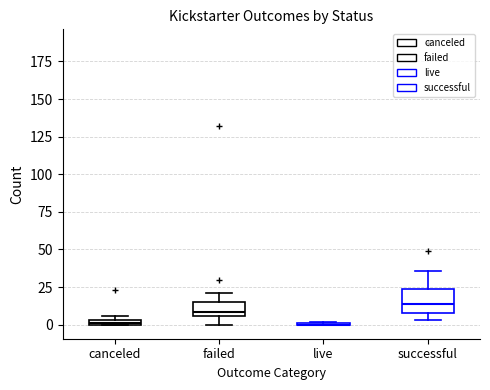

Where does the median line of the box for failed sit on the y-axis? The values are not printed on the chart, so give them approximately, as read against the axis.

10